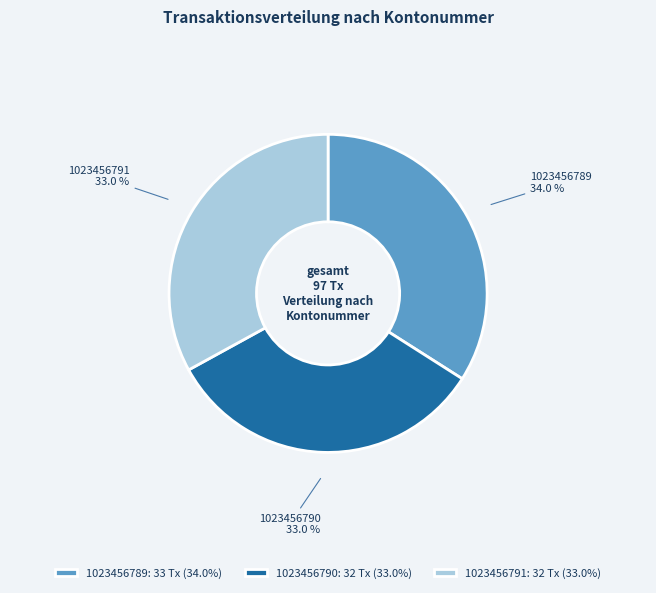

To the nearest percent, what is the difference between the largest and smallest slice percentages?

1%